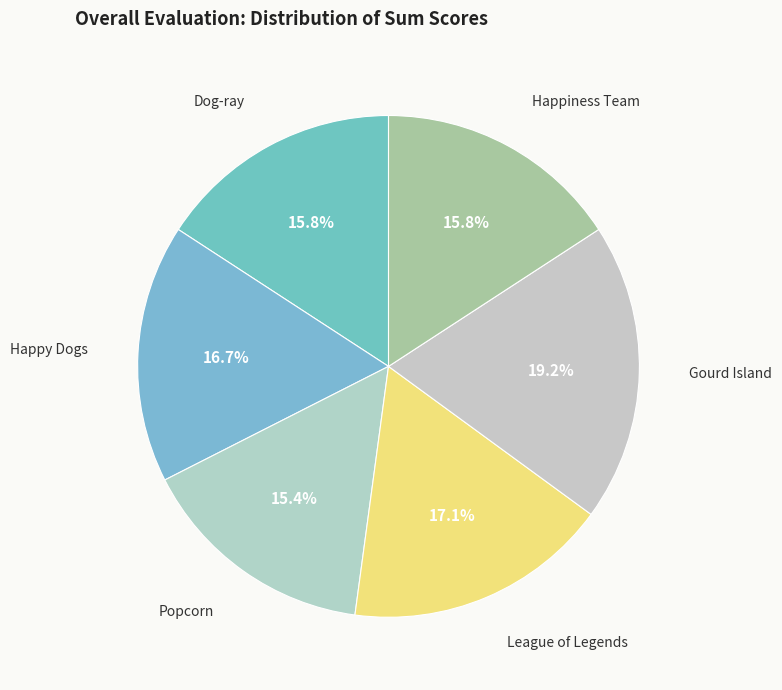

How much of the chart is everything except League of Legends?

82.9%